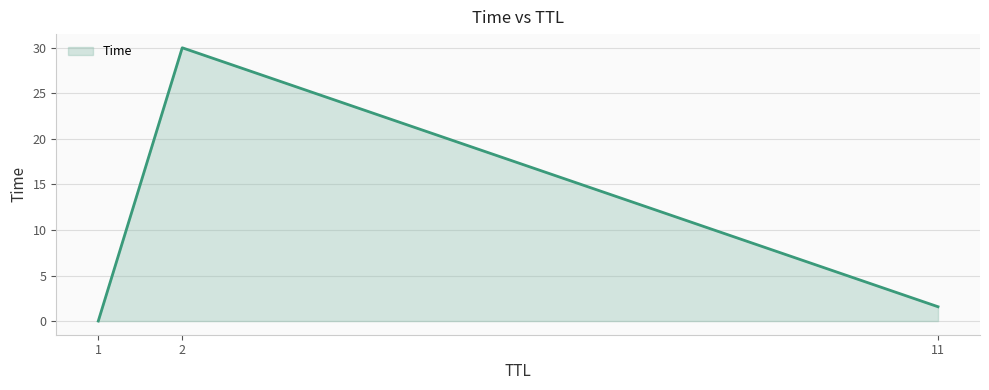

Does the chart have visible grid lines?

Yes